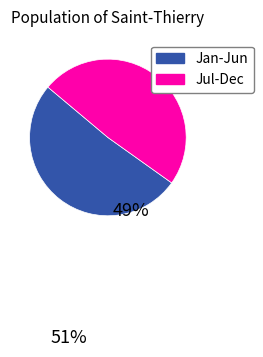

Which category has the smallest portion of the pie?

Jul-Dec